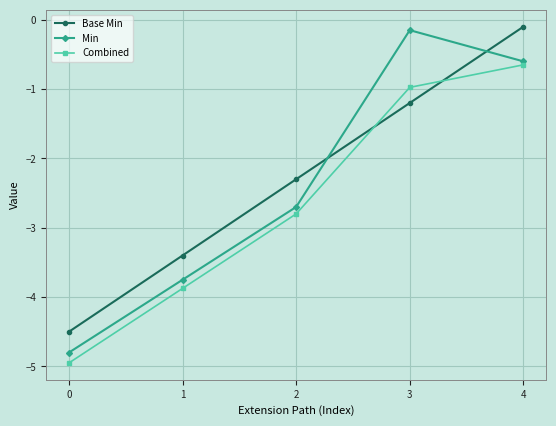

Which series changed the most between 3 and 4?

Base Min